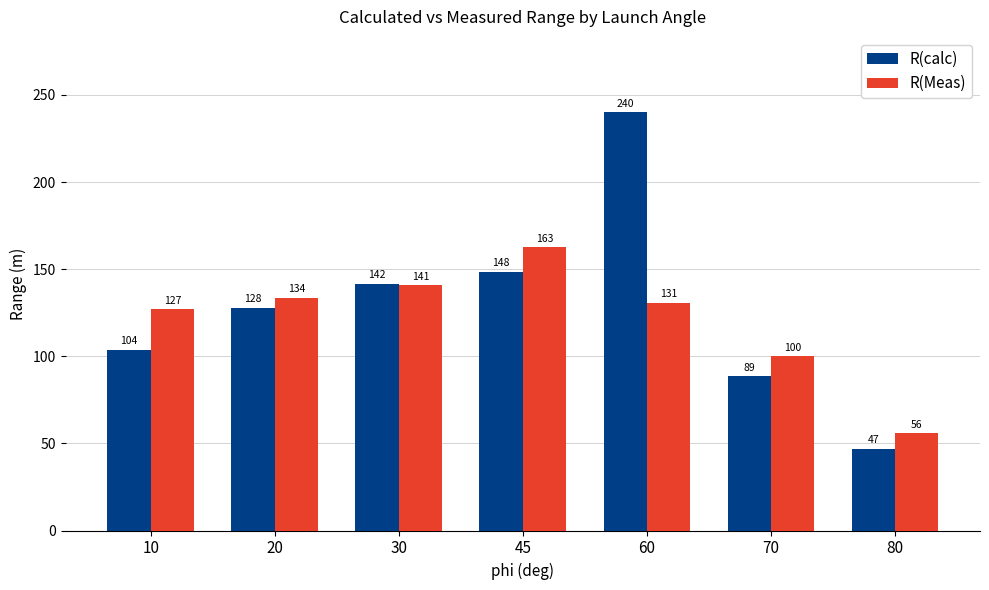

Which series changed the most between 20 and 70?

R(calc)